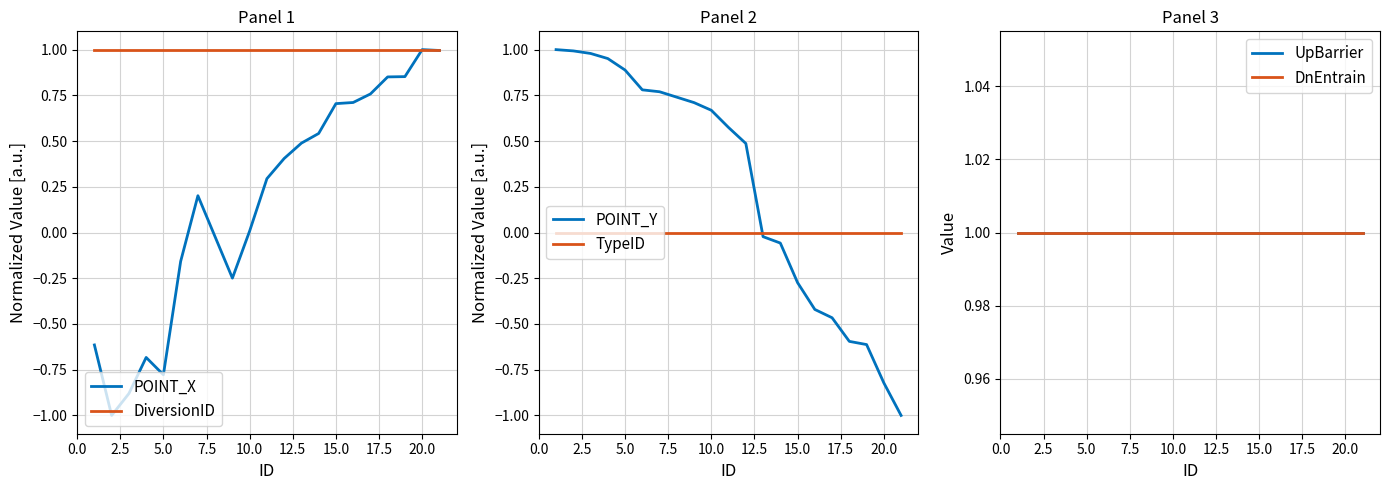

True or false: DiversionID and DnEntrain cross at least once.

False